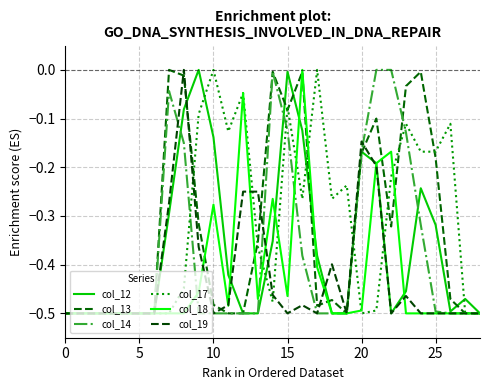

How many lines are shown in the chart?

6